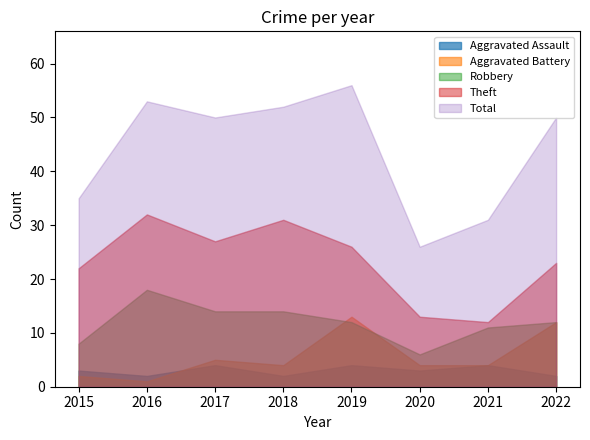

Is the value of Aggravated Assault at 2016 greater than the value of Total at 2016?

No